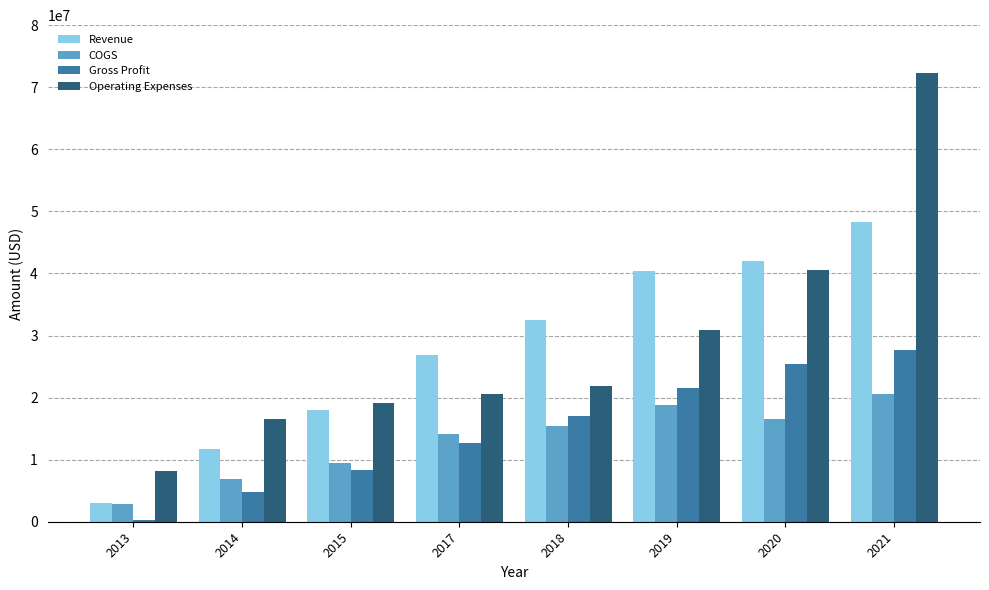

Which category has the highest value across all series?

2021